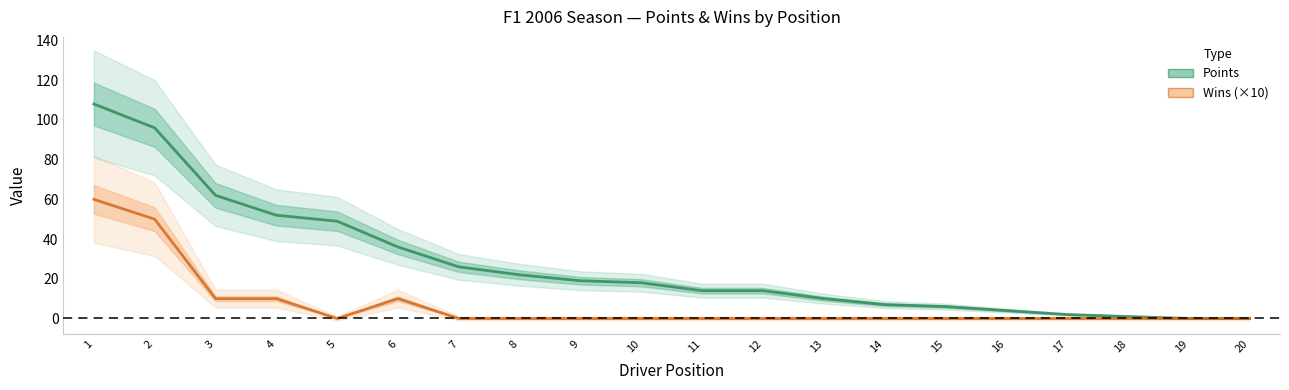

The value of Wins (×10) at 16 is 0. True or false?

True